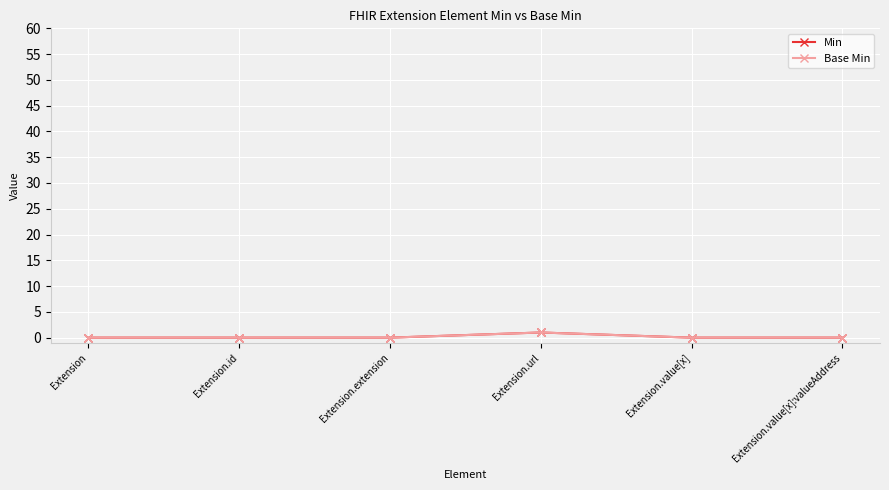

What is the sum of all Base Min values?

1